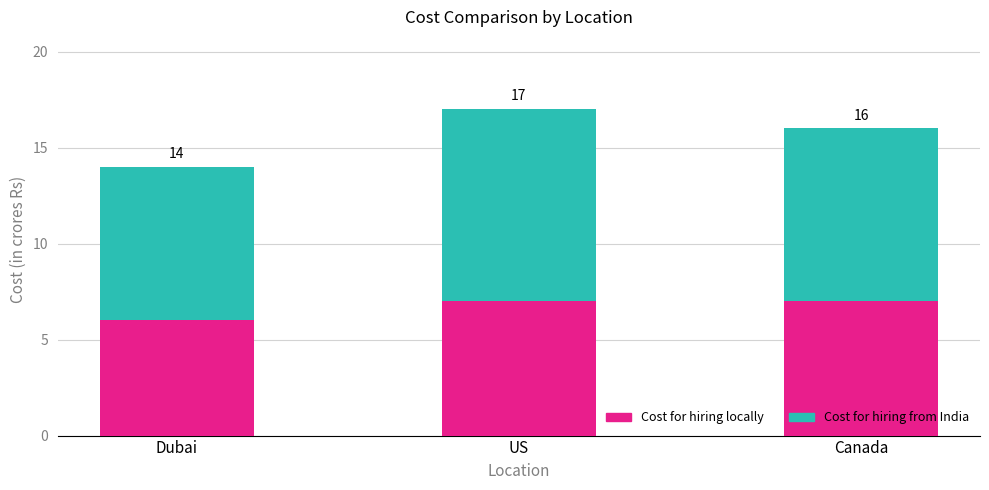

What is the sum of all Cost for hiring locally values?

20